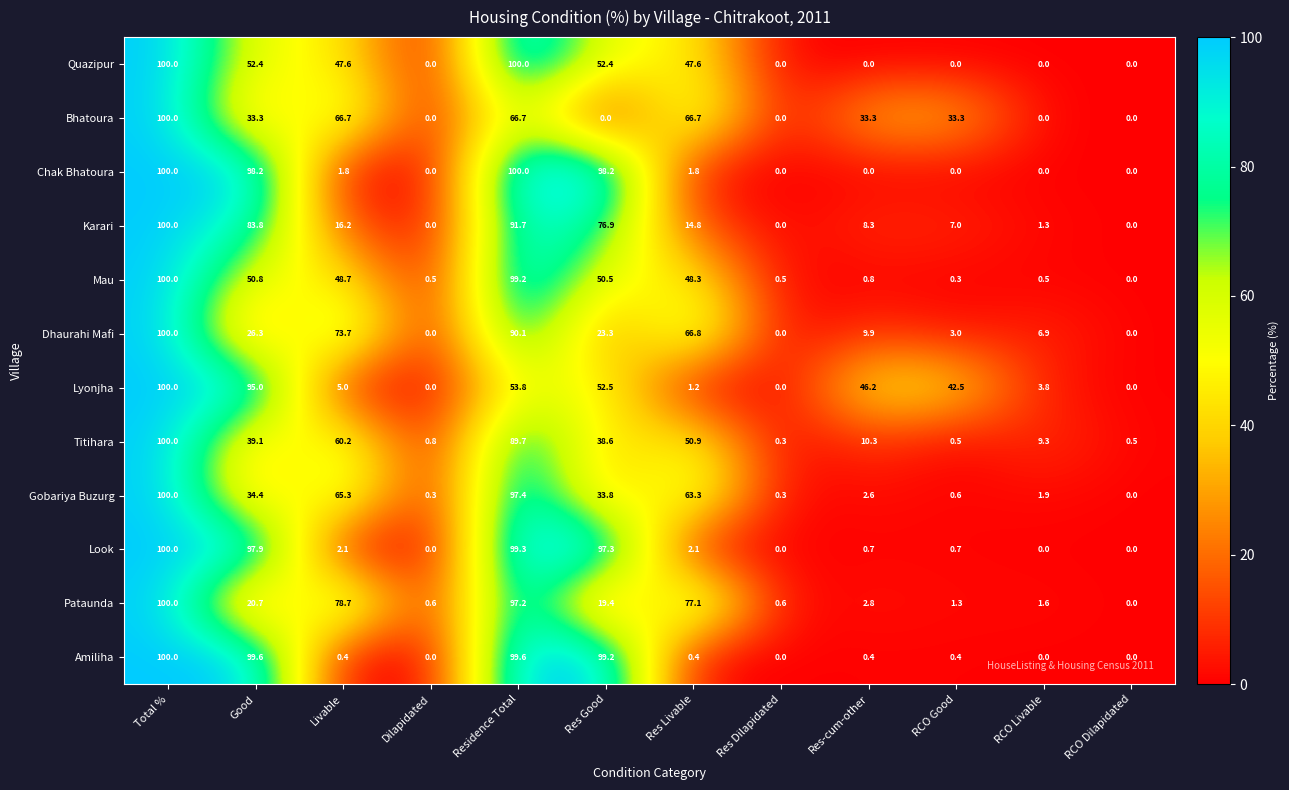

At which label does Bhatoura first exceed 33?

Total %